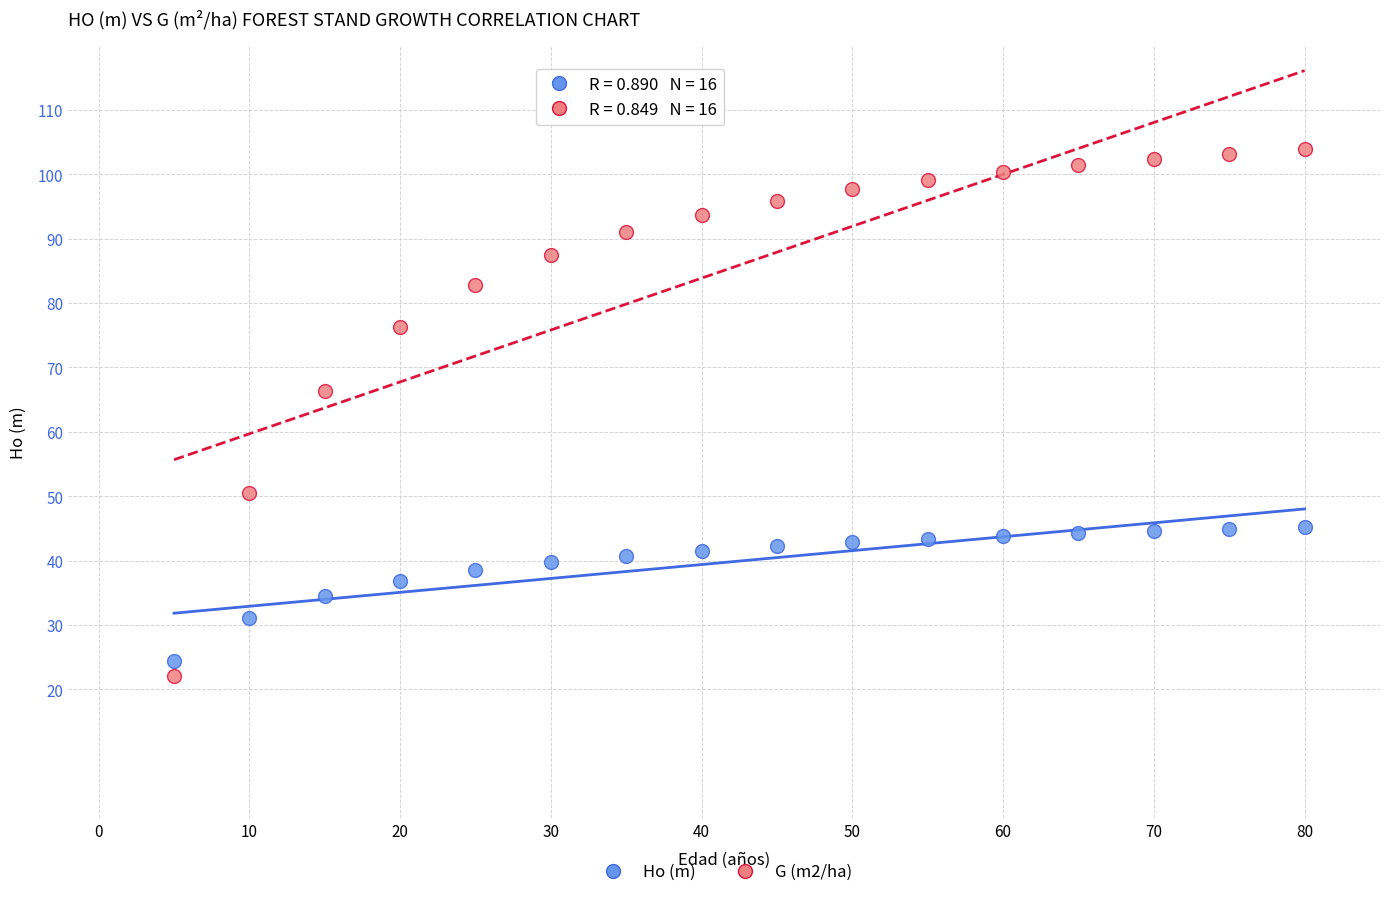

In the G (m2/ha) series, what Y value is closest to 62?

66.4